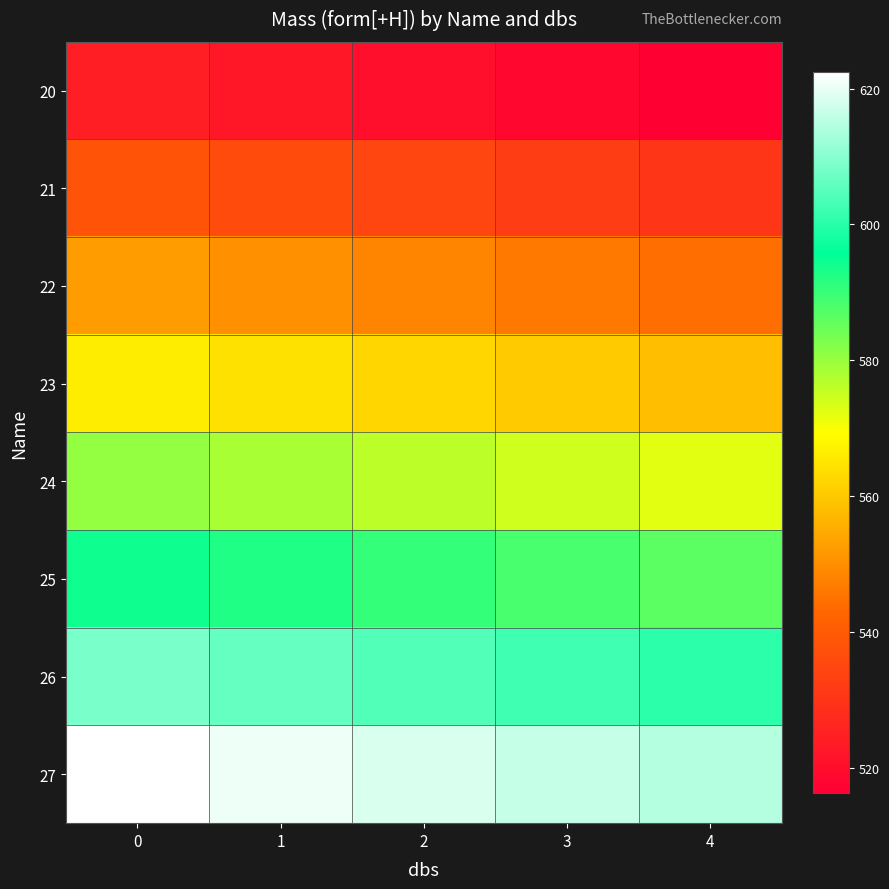

At how many categories does at least one series exceed 530?

5